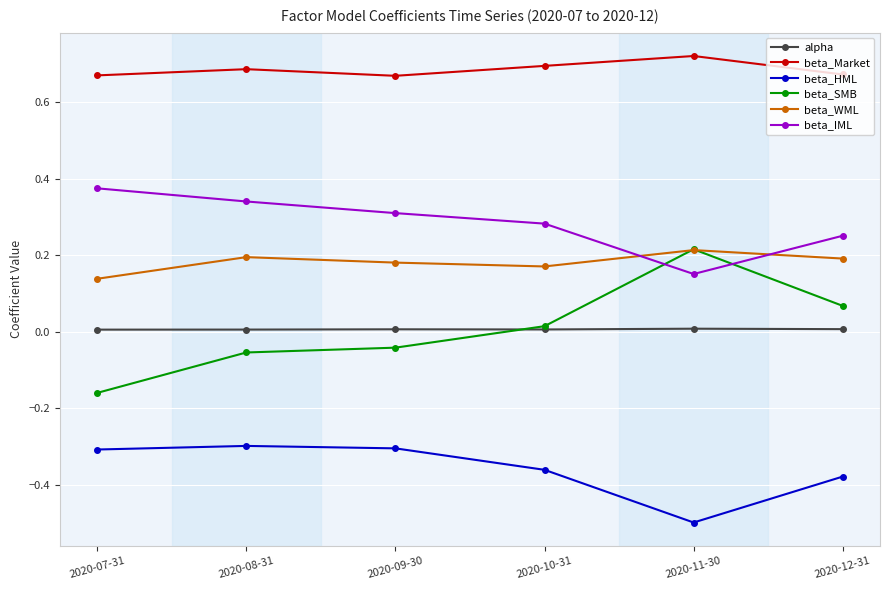

At 2020-08-31, list the series in order from smallest to largest.

beta_HML, beta_SMB, alpha, beta_WML, beta_IML, beta_Market